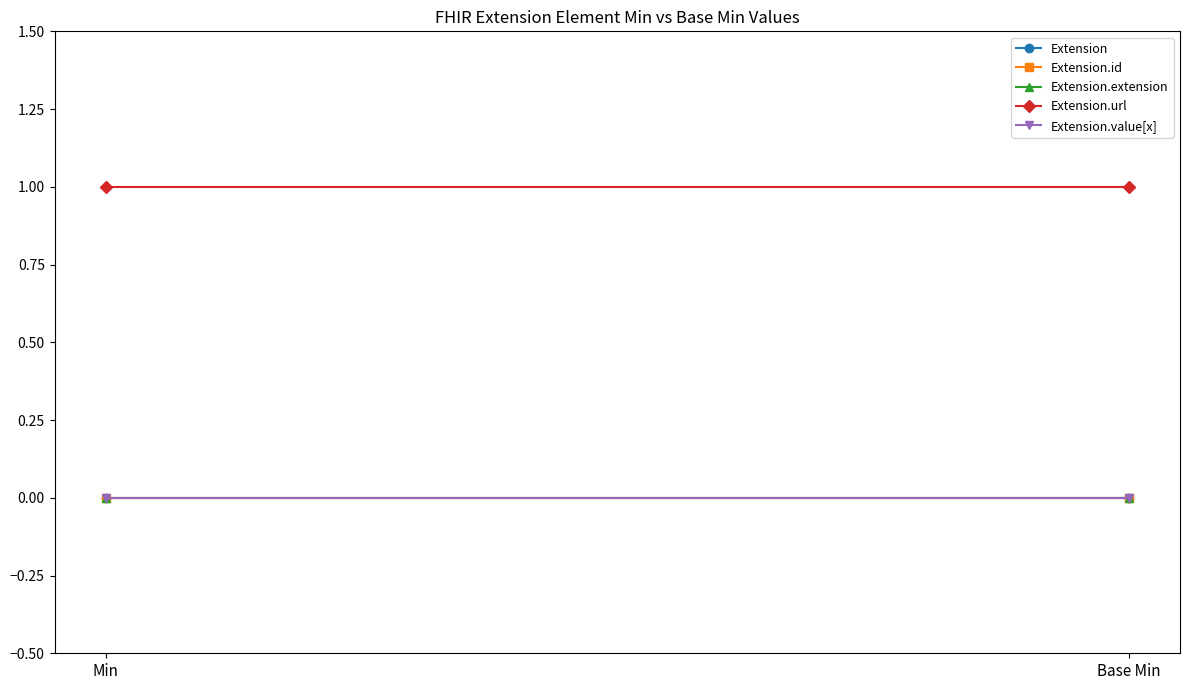

Is it true that Extension.extension equals 0 at Base Min?

True